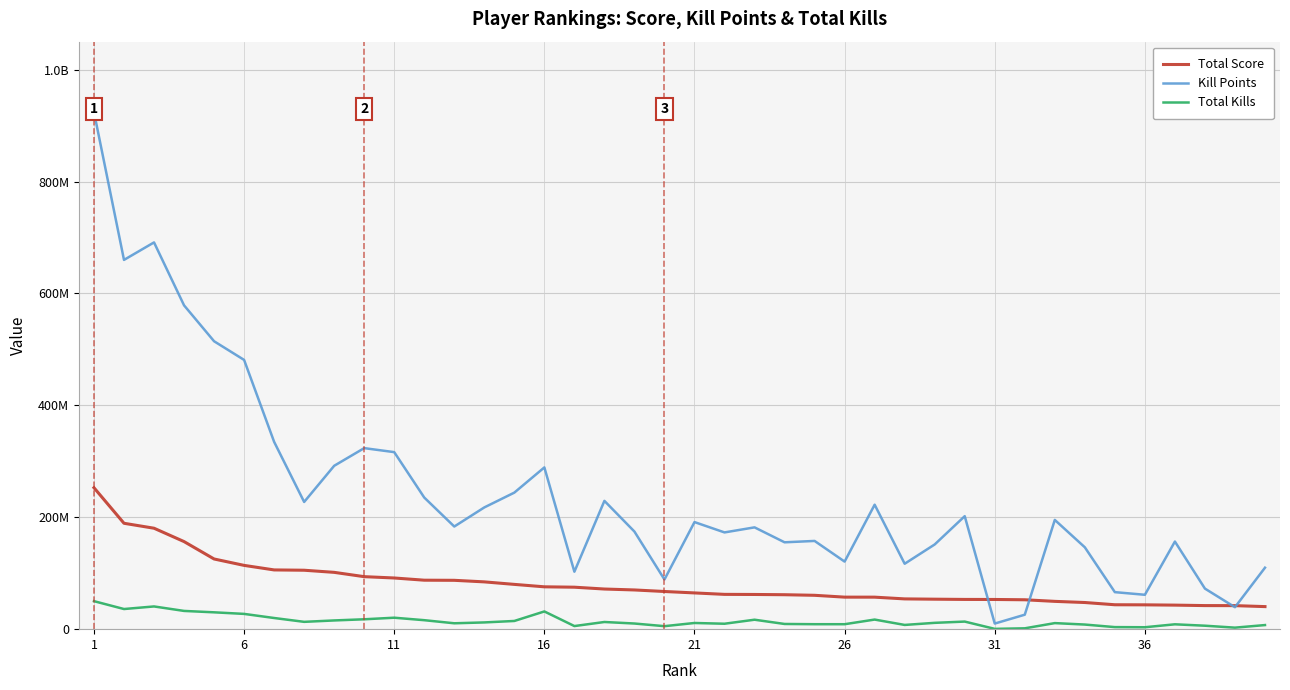

What is the smallest value displayed?

532424